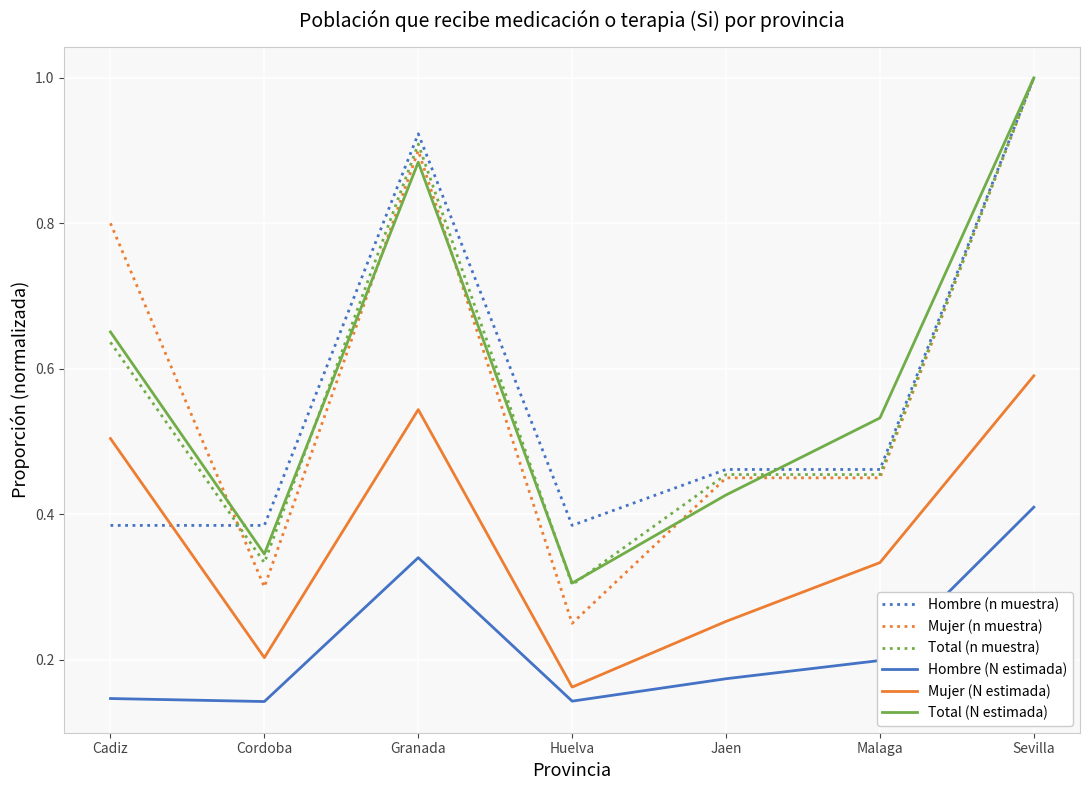

Which label corresponds to the largest value in the chart?

Sevilla